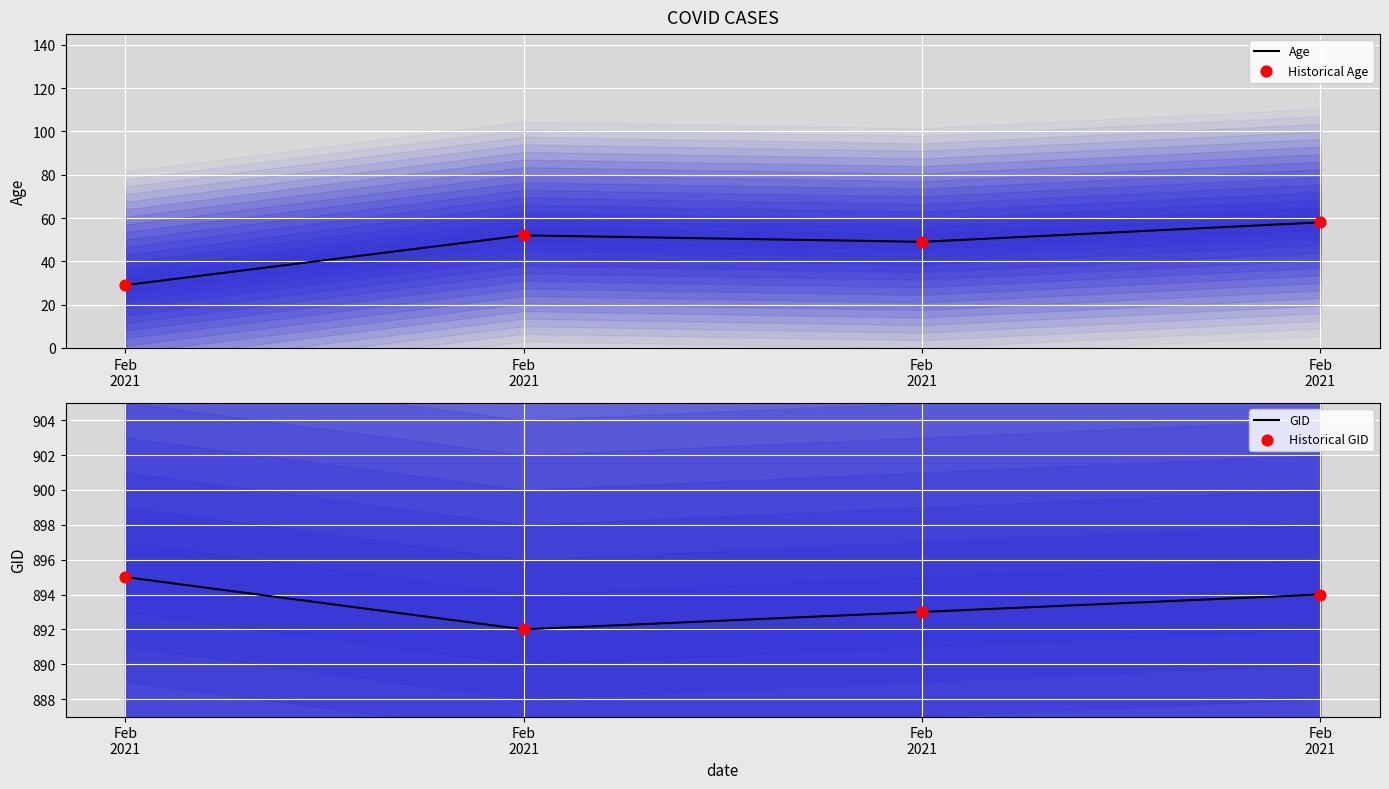

At how many categories does at least one series exceed 719?

4